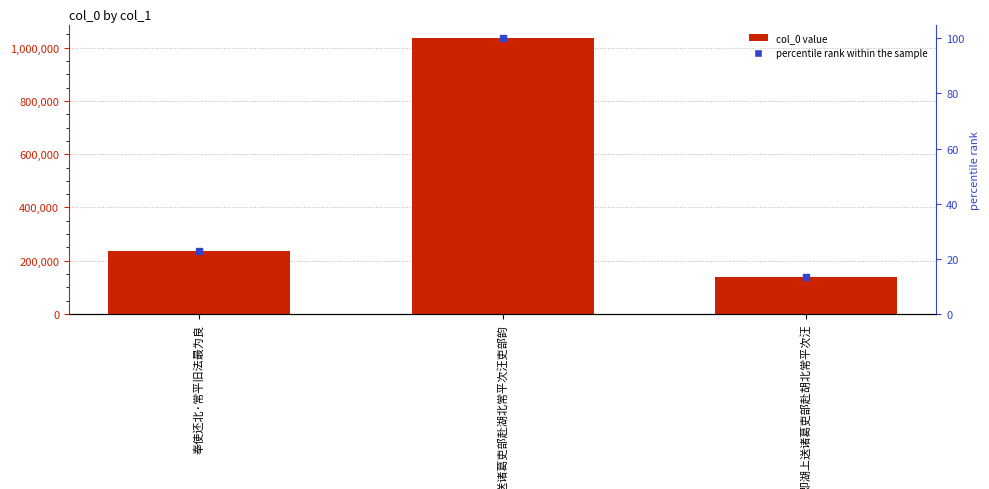

Is it true that the value at 奉使还北·常平旧法最为良 is 236657?

True